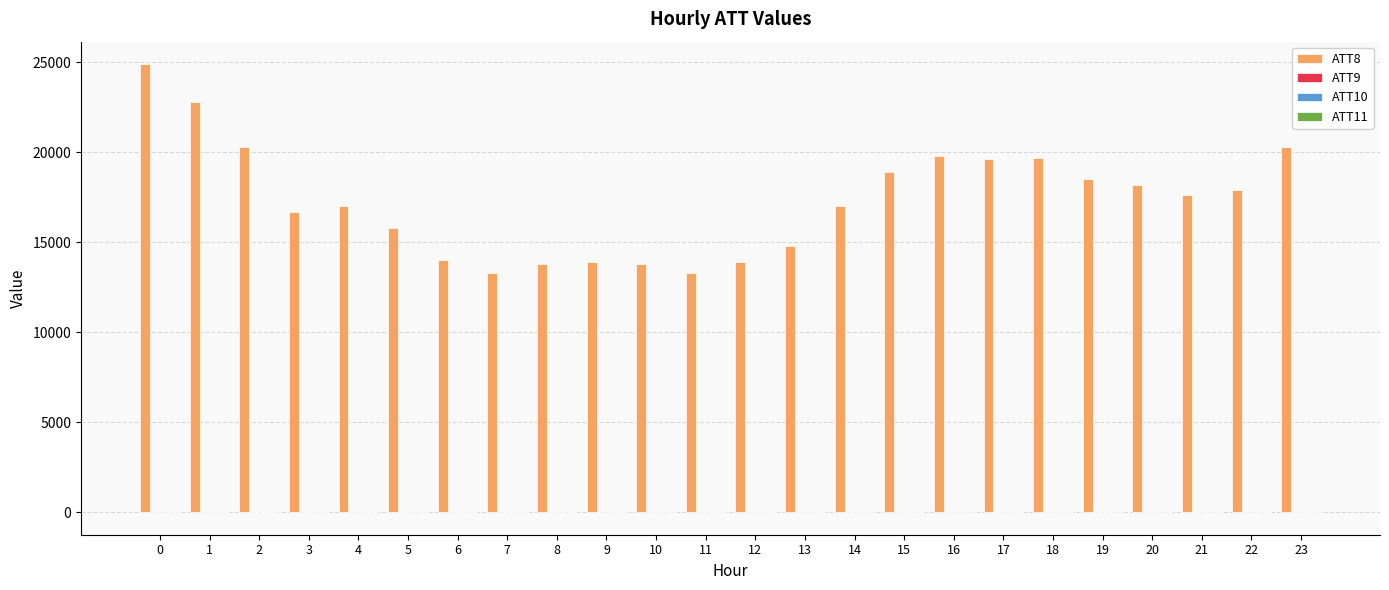

Which series has the largest total across all categories?

ATT8